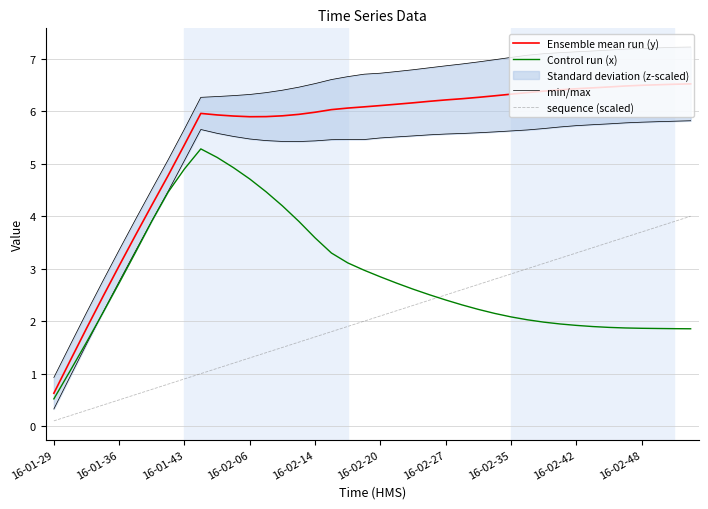

List the series in order of their peak value, lowest first.

sequence (scaled), Control run (x), Ensemble mean run (y), min/max